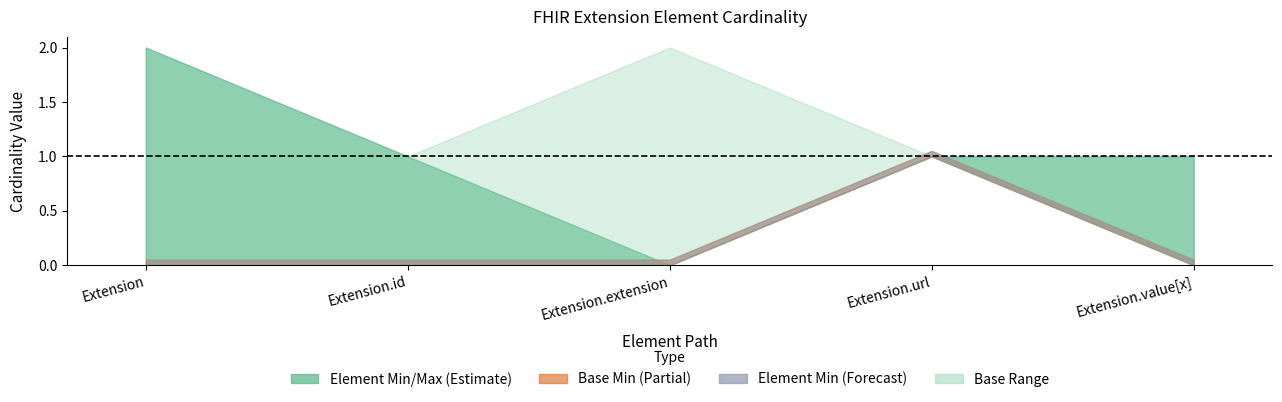

True or false: Max_numeric and Base Min intersect in this chart.

False